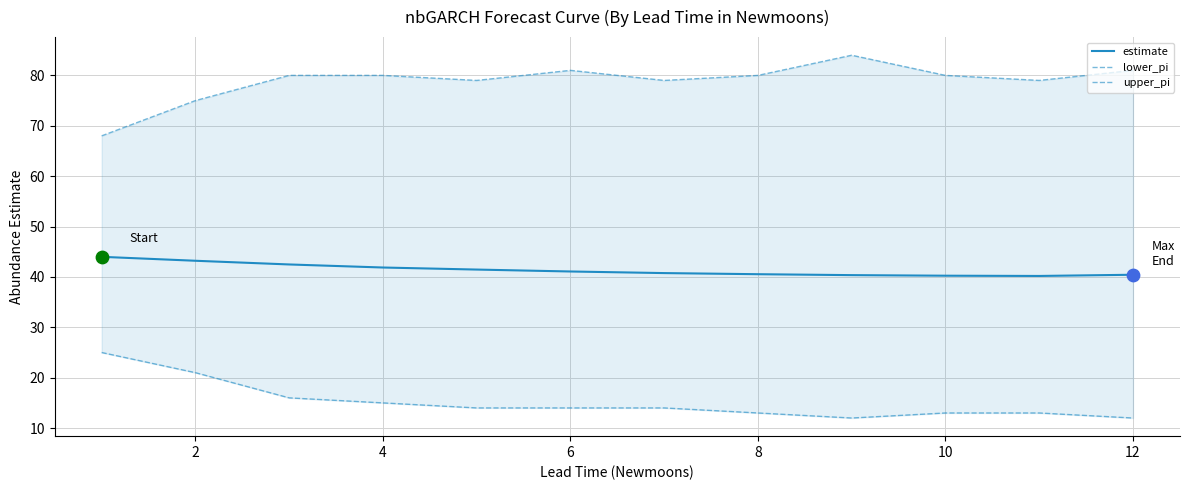

Which series contains the lowest Y value?

lower_pi